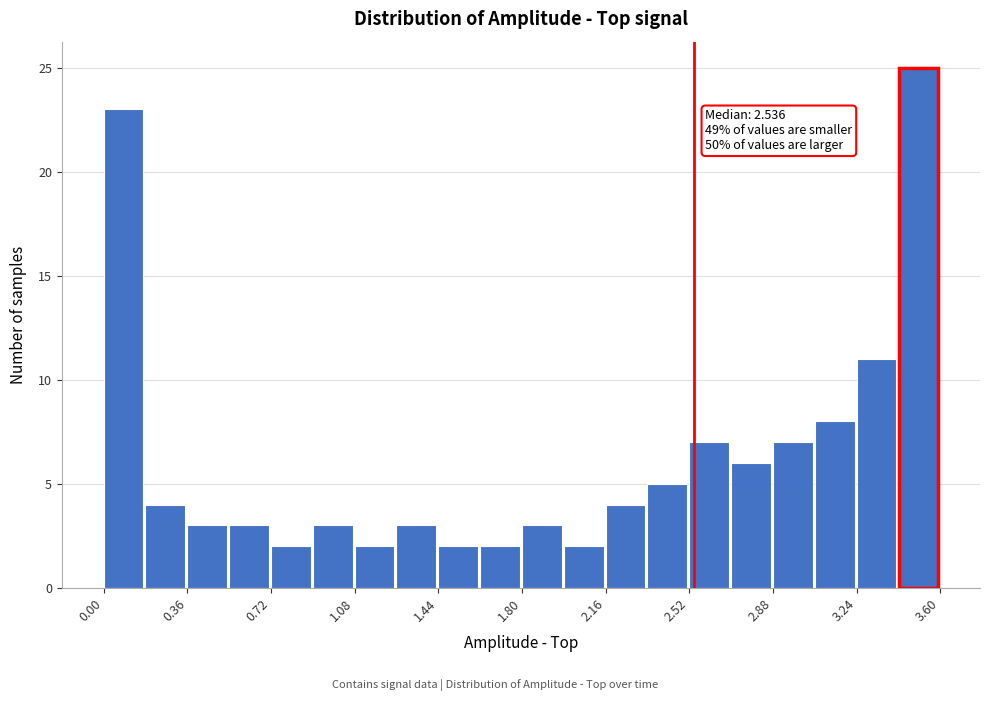

Read against the x-axis, roughly where is the centre of the tallest bar?

3.50